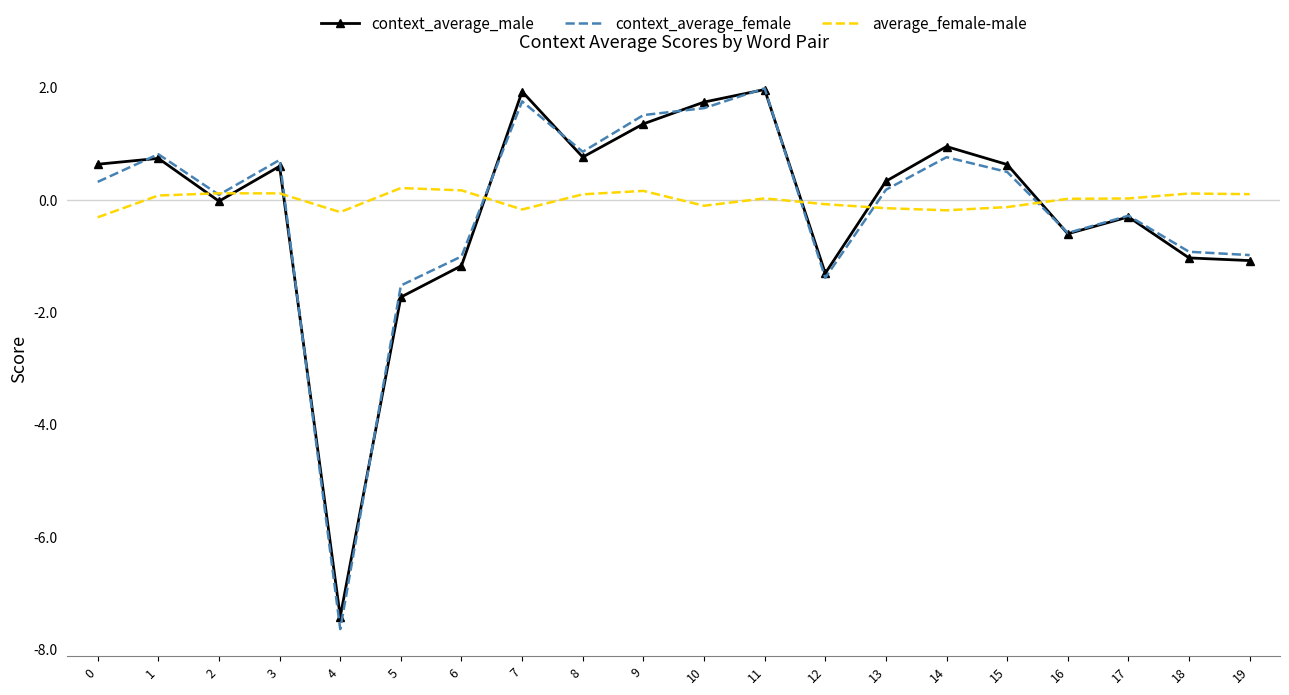

After their last crossing, which series has the higher values: context_average_female or average_female-male?

average_female-male